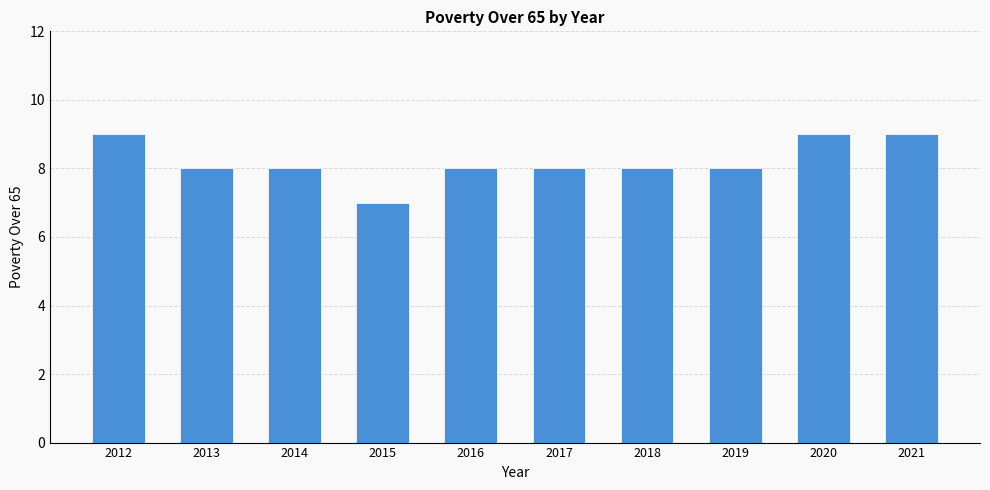

What is the sum of the values at 2016 and 2013?

16